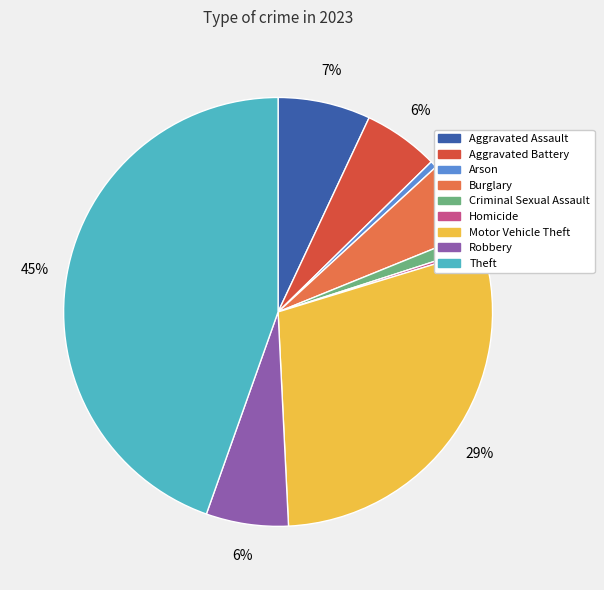

To the nearest percent, what portion does Criminal Sexual Assault represent?

1%